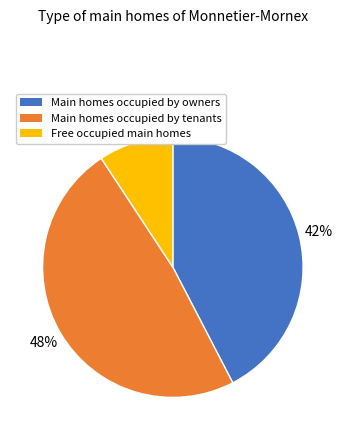

Does any single category account for the majority?

No